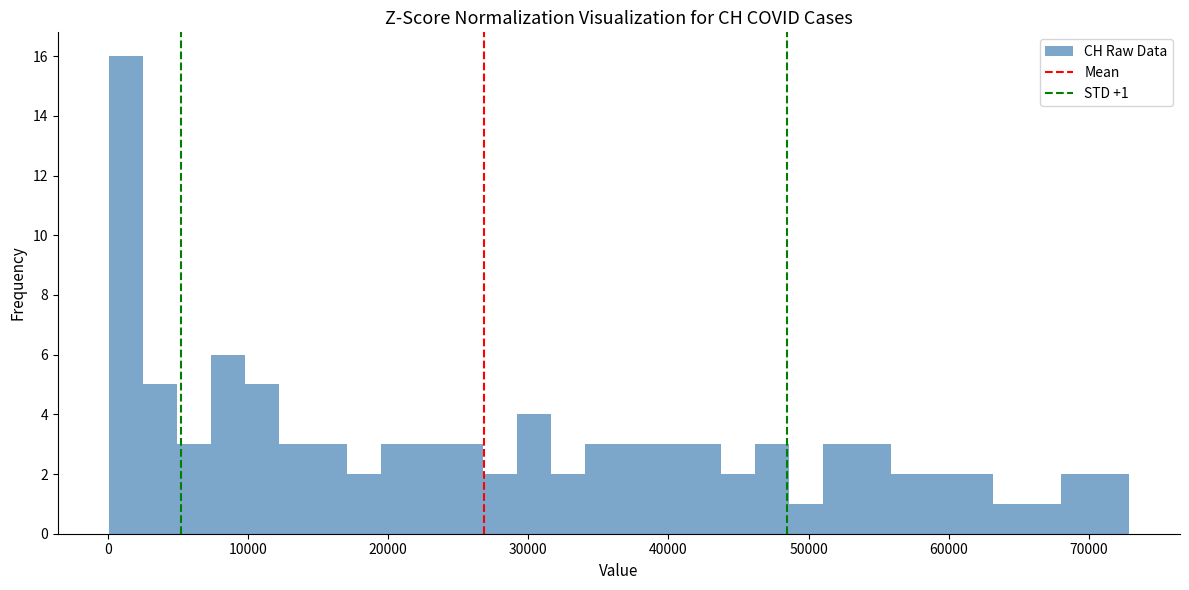

Read against the x-axis, roughly where is the centre of the tallest bar?

1000